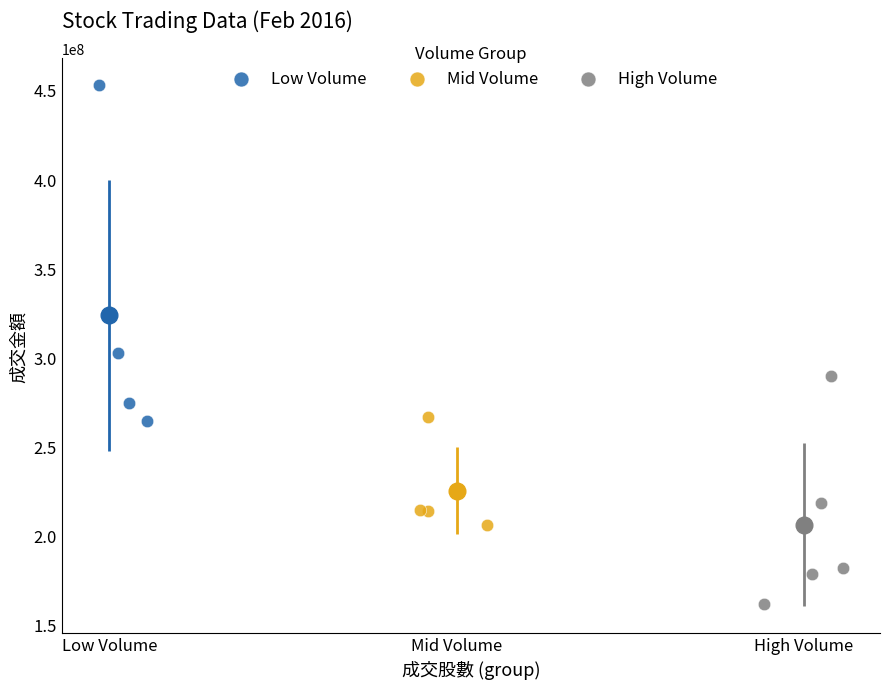

What are all the series names shown in the legend?

Low Volume, Mid Volume, High Volume